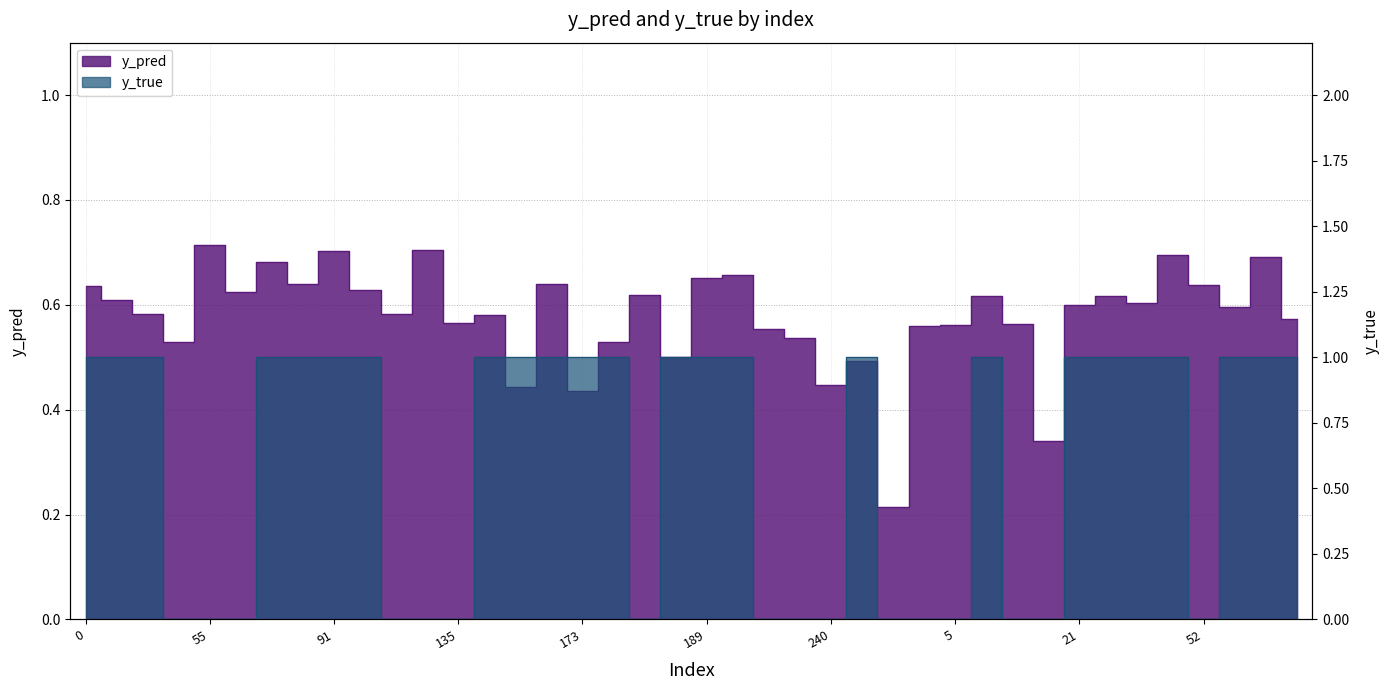

True or false: y_true has more than 0 interior local peaks.

True